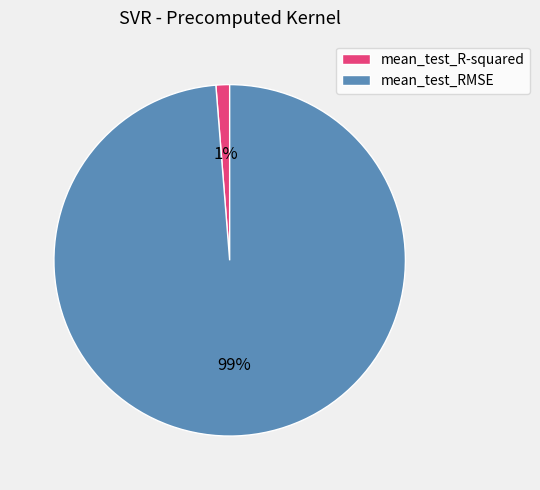

What percentage is the mean_test_R-squared slice, to the nearest percent?

1%